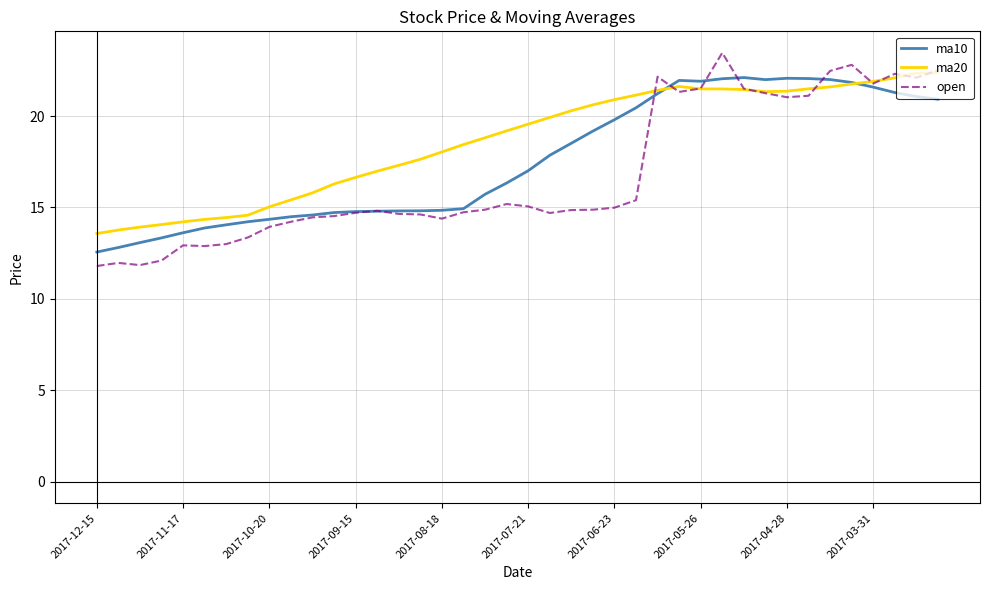

What is the maximum value shown in the chart?

23.5